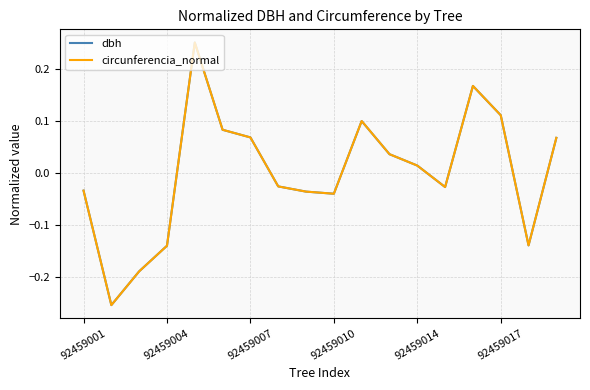

Which series has the widest spread of values?

dbh